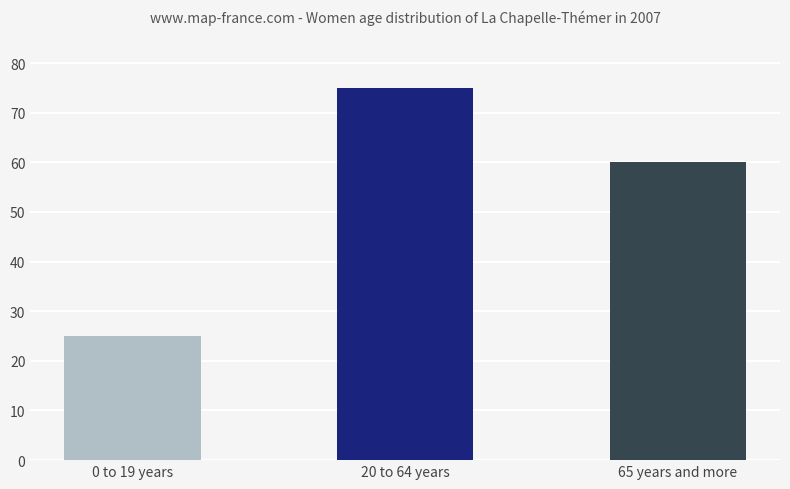

What is the change in value from 20 to 64 years to 65 years and more?

-15